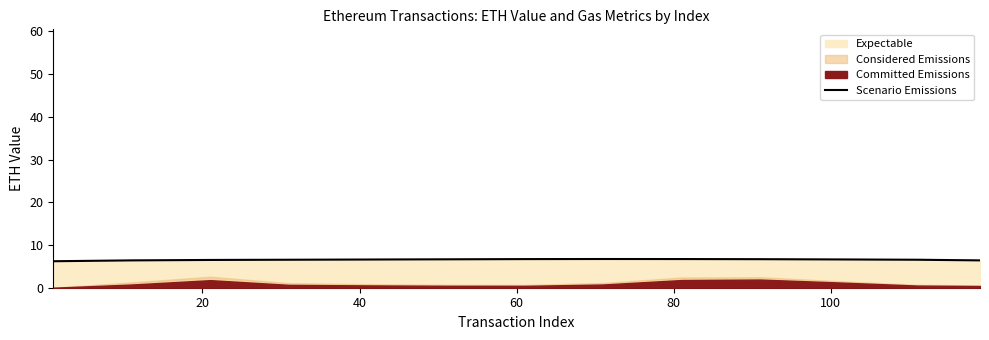

Reading left to right, what are all the values shown in this chart?

6.2	6.4	6.5	6.5	6.6	6.7	6.7	6.7	6.7	6.7	6.6	6.5	6.4